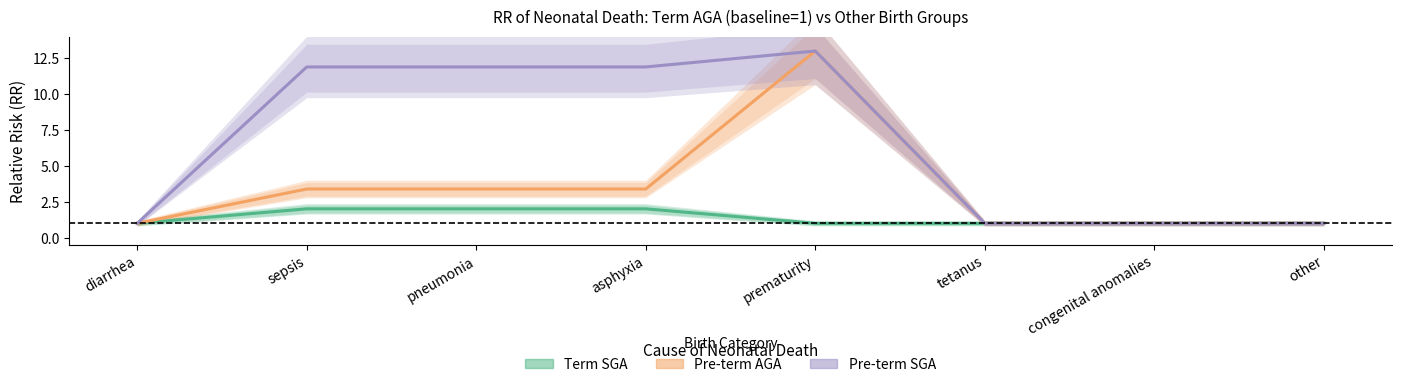

Reading left to right, what are all the values shown in this chart?

Term SGA: diarrhea=1.0	sepsis=2.0	pneumonia=2.0	asphyxia=2.0	prematurity=1.0	tetanus=1.0	congenital anomalies=1.0	other=1.0
Pre-term AGA: diarrhea=1.0	sepsis=3.4	pneumonia=3.4	asphyxia=3.4	prematurity=13.0	tetanus=1.0	congenital anomalies=1.0	other=1.0
Pre-term SGA: diarrhea=1.0	sepsis=11.9	pneumonia=11.9	asphyxia=11.9	prematurity=13.0	tetanus=1.0	congenital anomalies=1.0	other=1.0